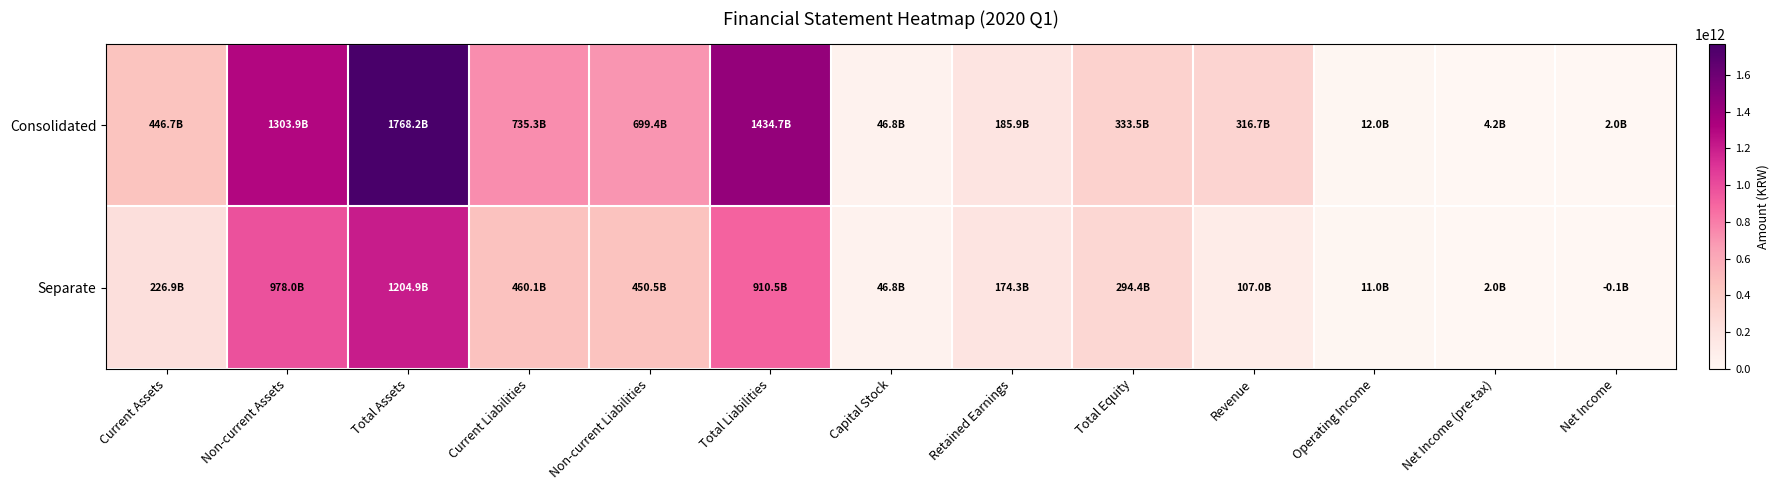

At Retained Earnings, list the series in order from largest to smallest.

Consolidated, Separate